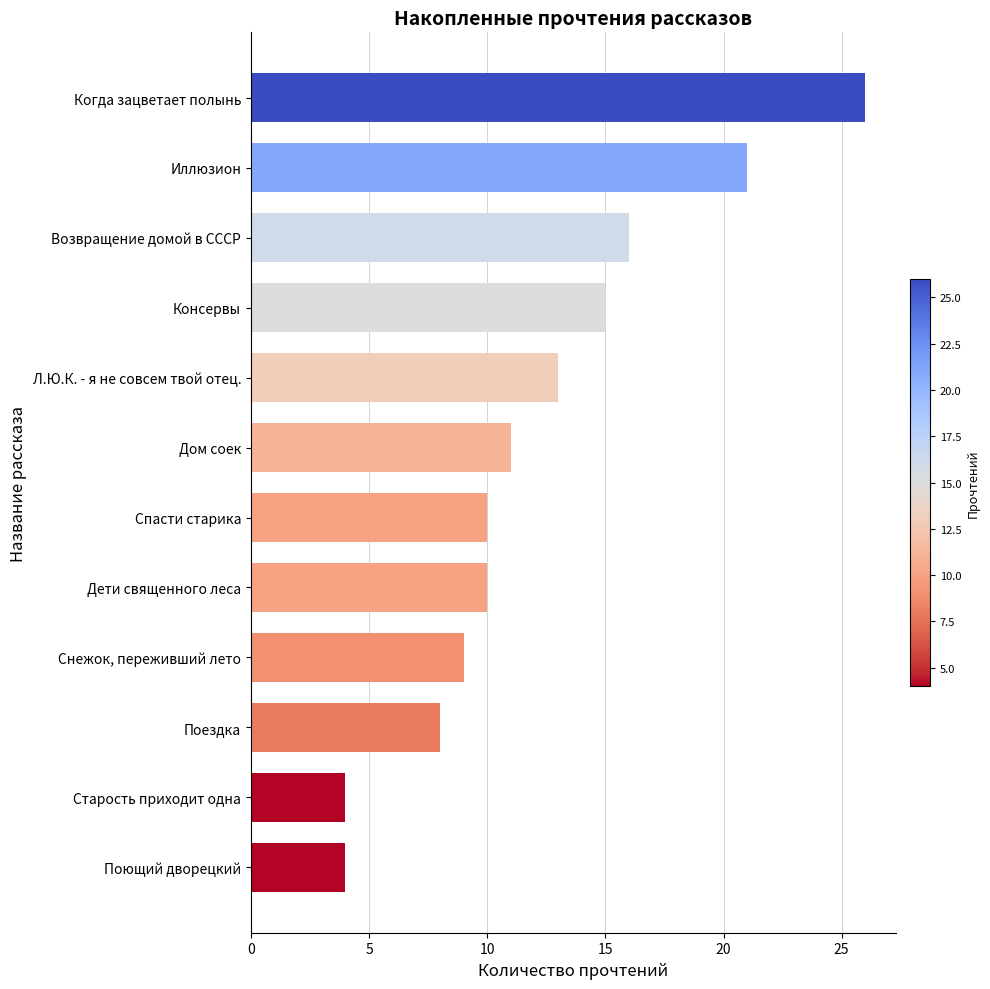

How many data points are less than 11?

6